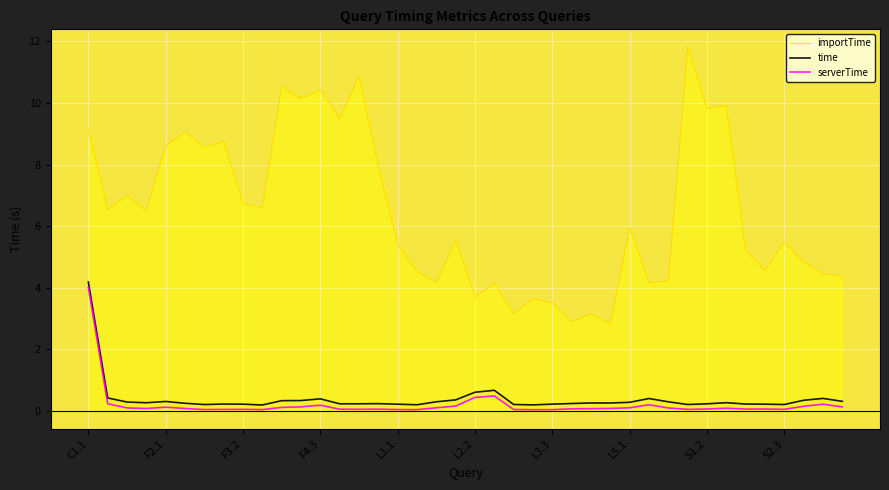

True or false: importTime and time cross at least once.

False